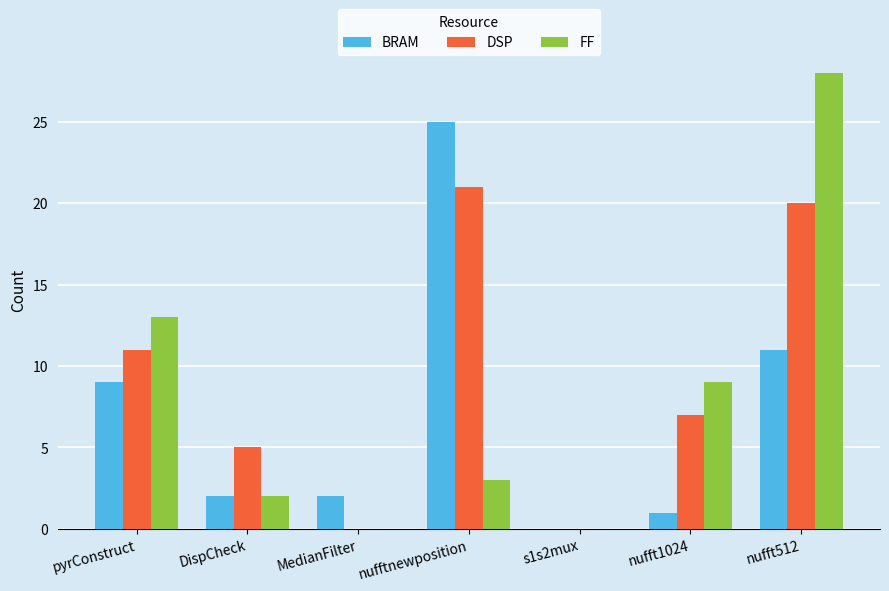

Are the bars horizontal?

No